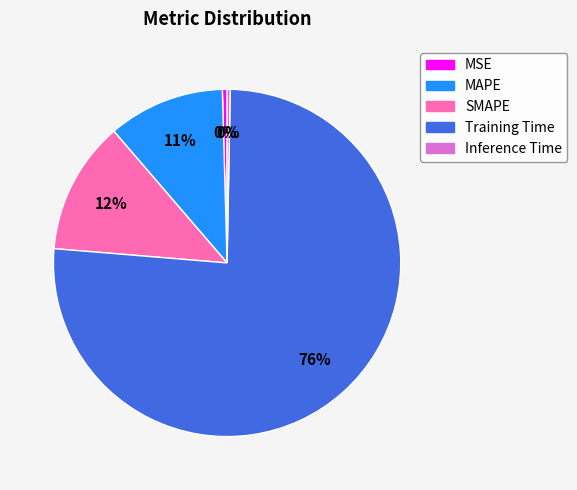

To the nearest percent, what percentage of the pie is MAPE?

11%